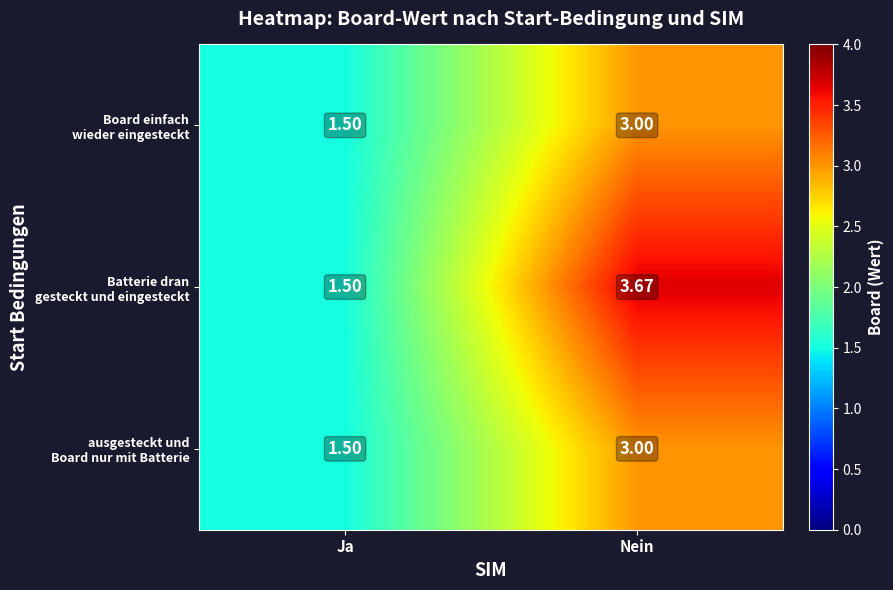

Which category has the highest value across all series?

Nein